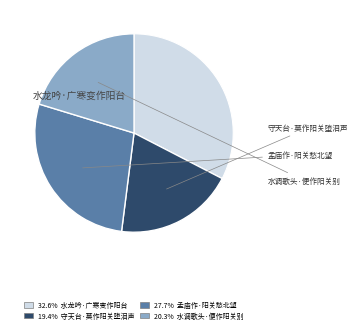

Is it true that 孟庙作·阳关愁北望 is 28% of the pie?

True